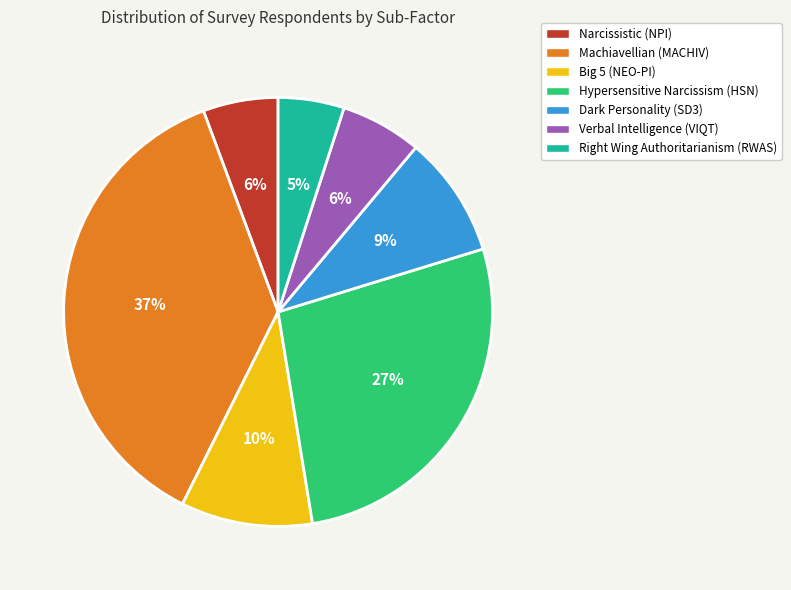

To the nearest percent, what is the combined percentage of Dark Personality (SD3) and Machiavellian (MACHIV)?

46%